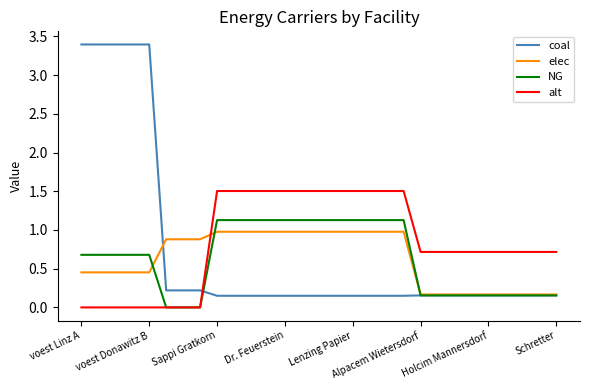

How many lines are shown in the chart?

4